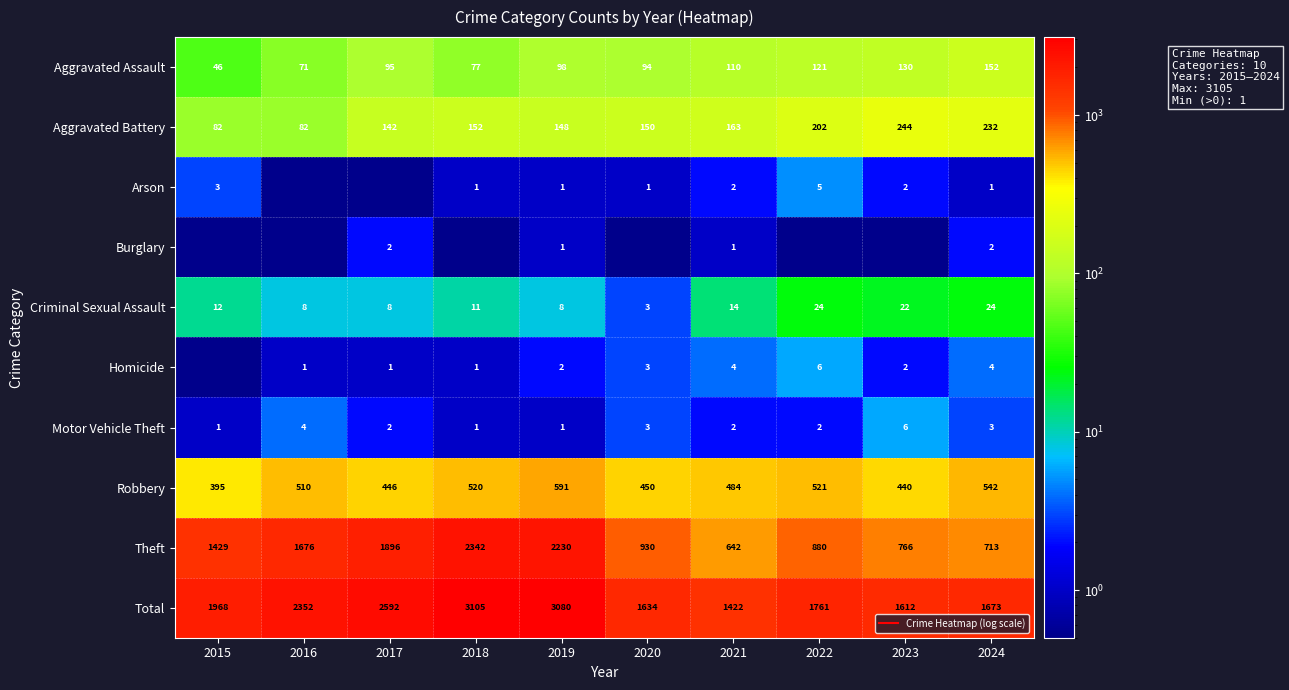

What is the sum of all Criminal Sexual Assault values?

134.0